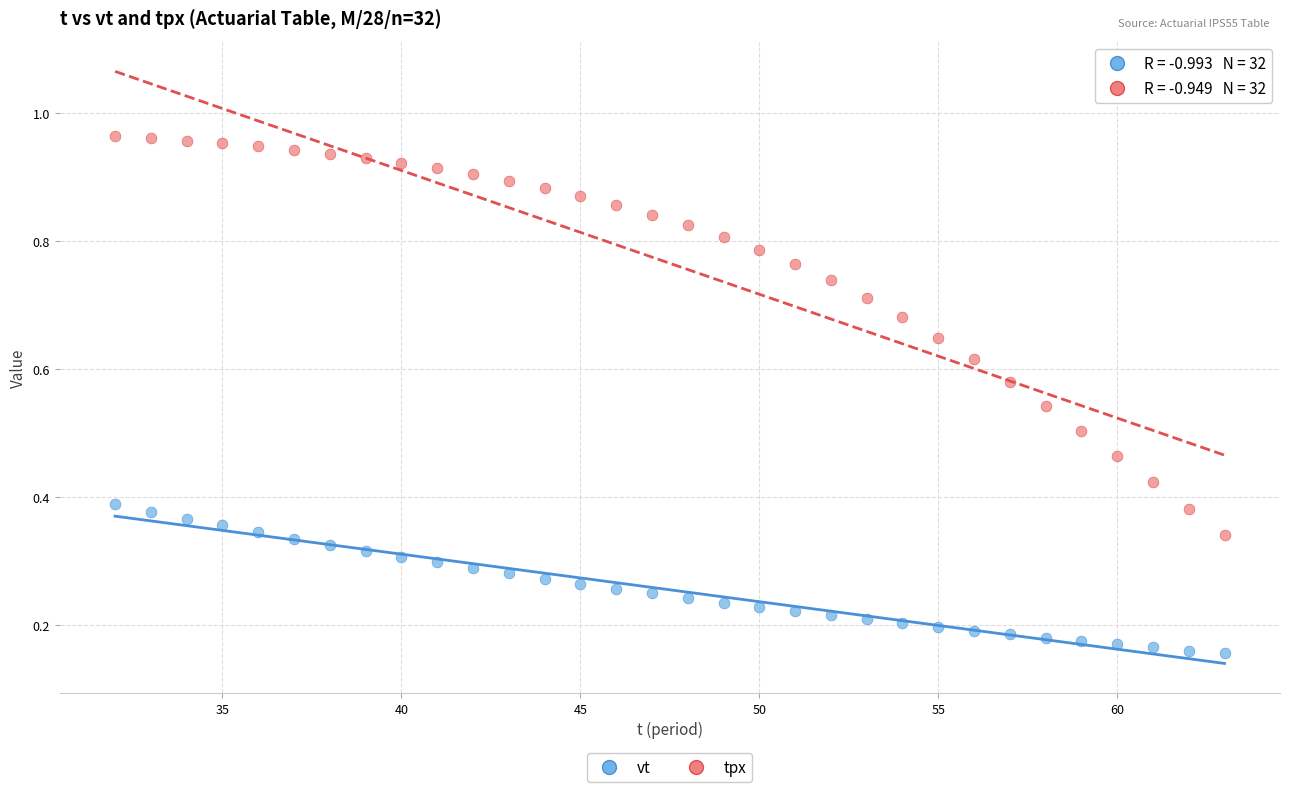

Across all data points, what is the range of X values (max minus min)?

31.0